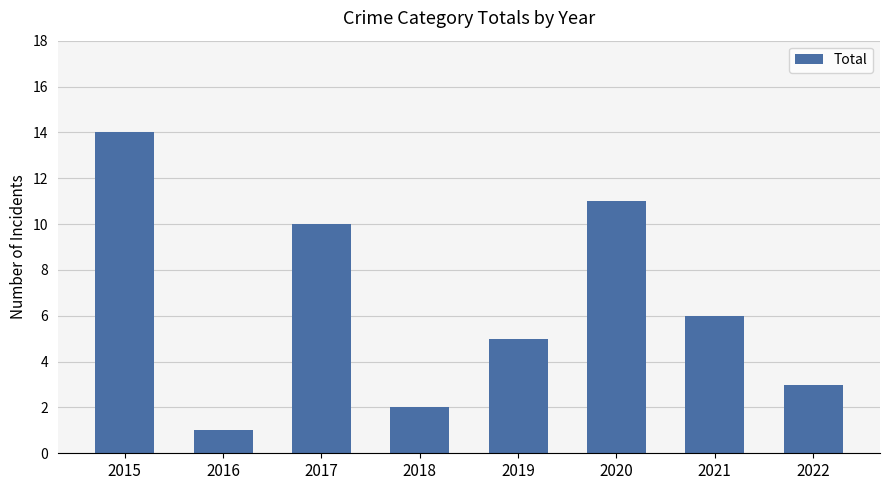

True or false: the data shows 2 at 2018.

True